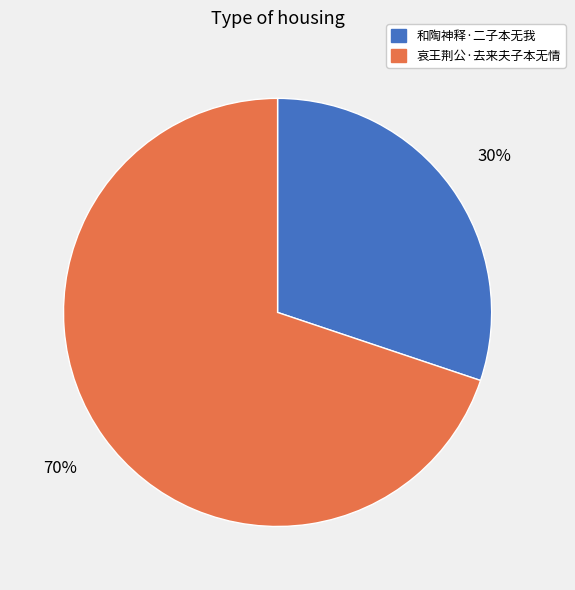

Which category has the smallest portion of the pie?

和陶神释·二子本无我